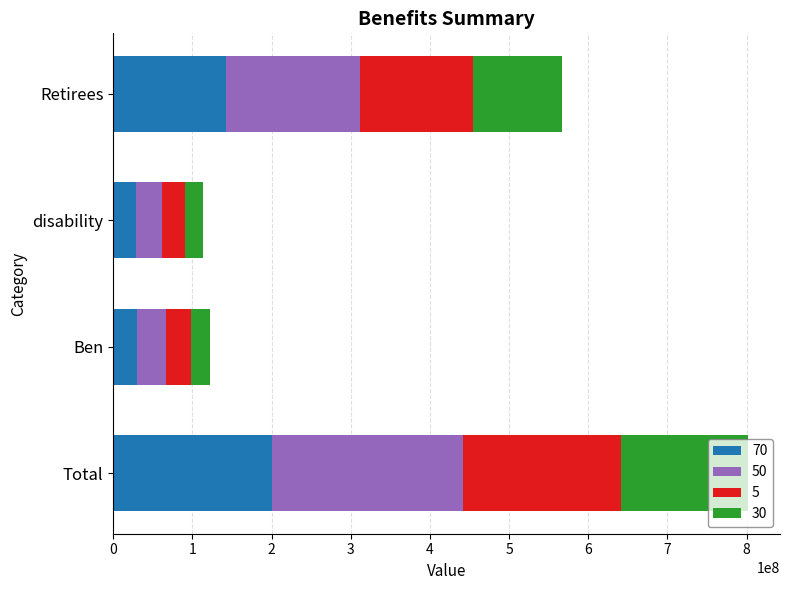

What is the maximum value for 70?

200552376.0